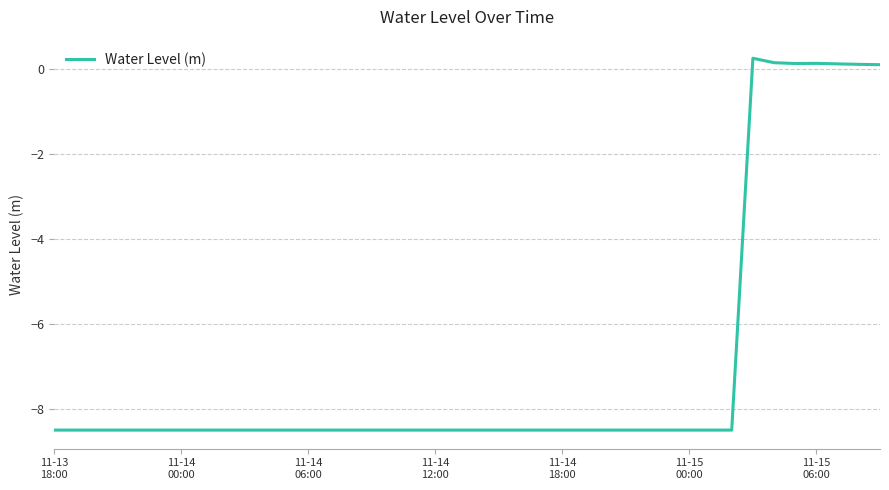

What is the greatest value displayed?

0.3